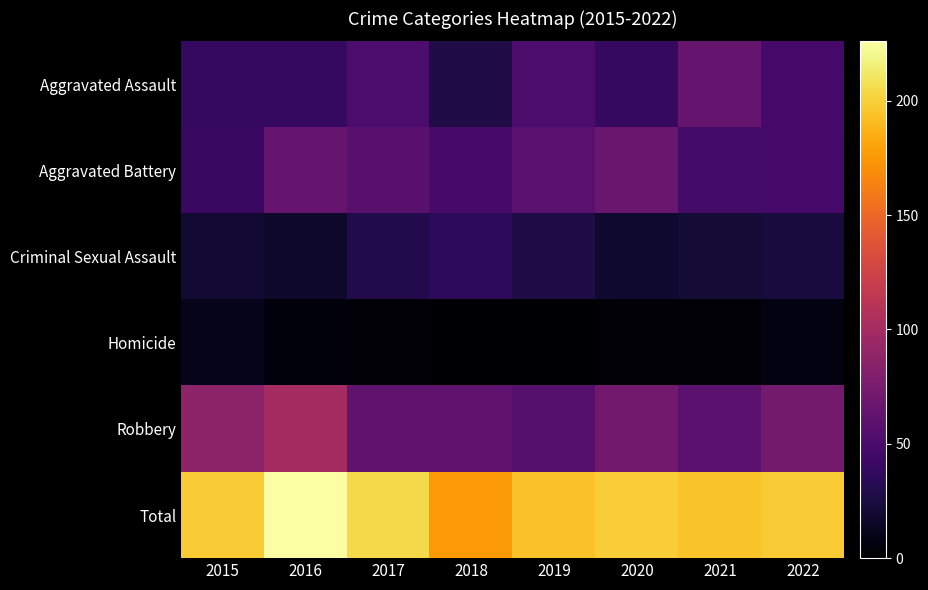

Reading left to right, transcribe all the data shown in this chart.

Aggravated Assault: 2015=39	2016=39	2017=51	2018=28	2019=51	2020=38	2021=65	2022=47
Aggravated Battery: 2015=41	2016=65	2017=58	2018=48	2019=59	2020=67	2021=46	2022=47
Criminal Sexual Assault: 2015=20	2016=17	2017=30	2018=36	2019=28	2020=19	2021=22	2022=24
Homicide: 2015=11	2016=5	2017=3	2018=1	2019=0	2020=3	2021=2	2022=7
Robbery: 2015=87	2016=100	2017=62	2018=62	2019=56	2020=72	2021=60	2022=73
Total: 2015=198	2016=226	2017=204	2018=175	2019=194	2020=199	2021=195	2022=198